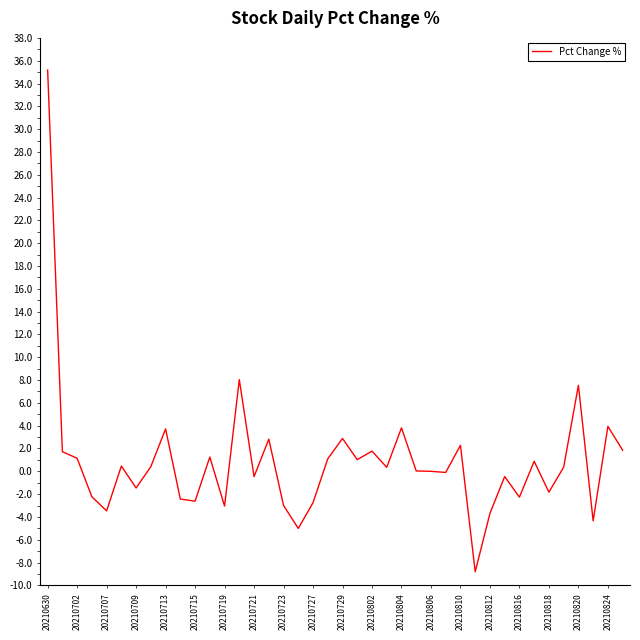

What is the difference between the maximum and minimum values?

44.0